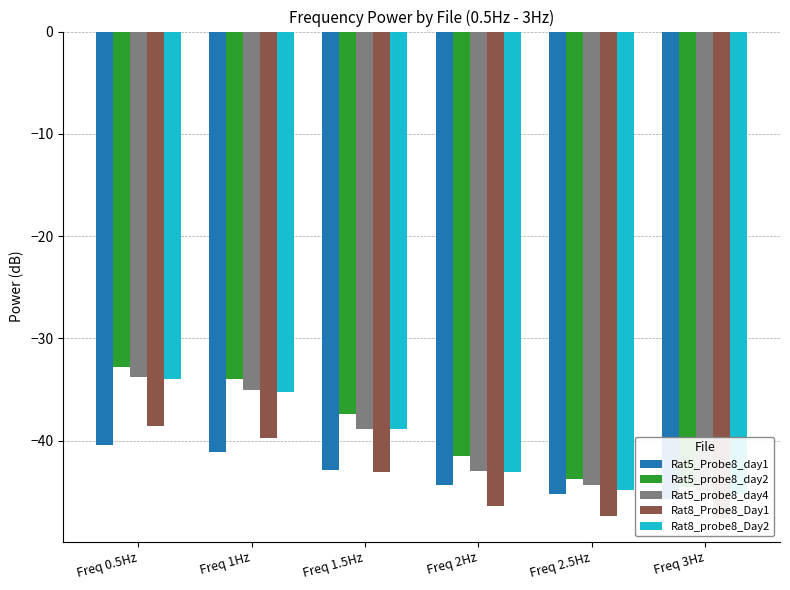

Reading left to right, extract all data points from this chart.

Rat5_Probe8_day1: -40.4	-41.1	-42.8	-44.4	-45.2	-45.7
Rat5_probe8_day2: -32.8	-34.0	-37.4	-41.5	-43.7	-44.6
Rat5_probe8_day4: -33.8	-35.1	-38.8	-43.0	-44.3	-44.9
Rat8_Probe8_Day1: -38.6	-39.8	-43.1	-46.4	-47.4	-47.5
Rat8_probe8_Day2: -33.9	-35.2	-38.9	-43.1	-44.8	-45.2